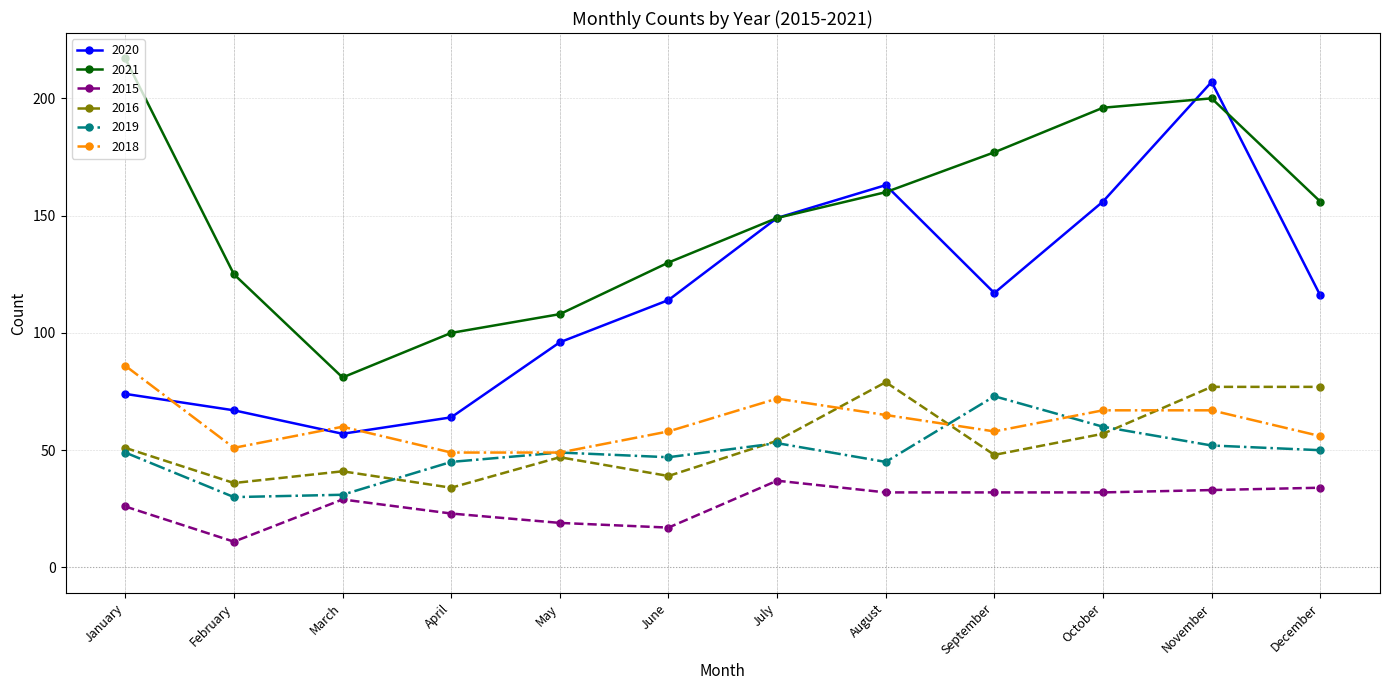

The 2019 series shows 76 at May. True or false?

False